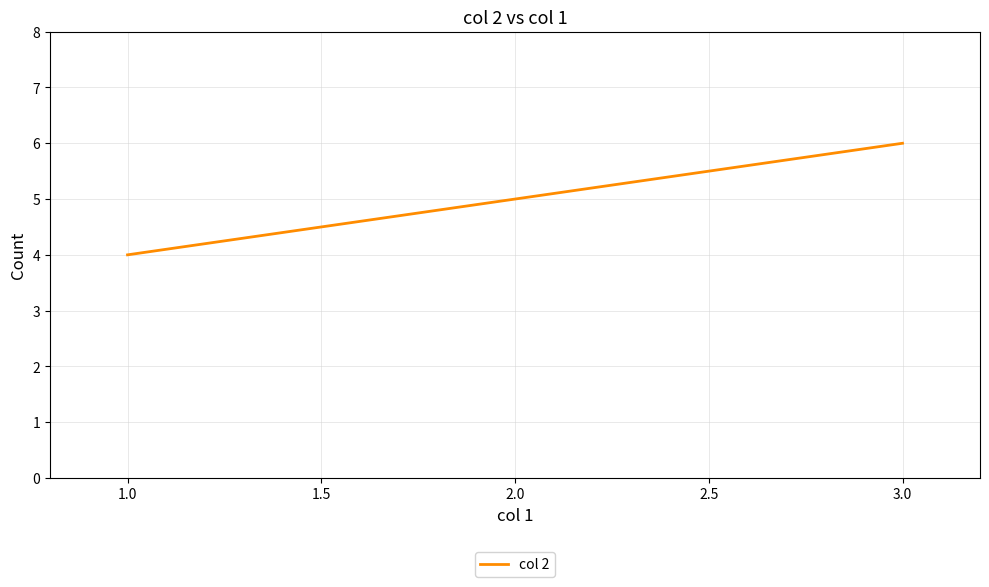

How many categories are shown in the chart?

3